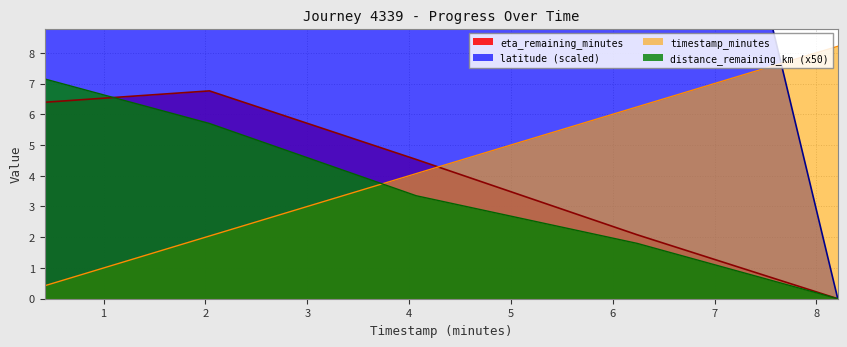

True or false: timestamp_minutes has more than 0 interior local peaks.

False